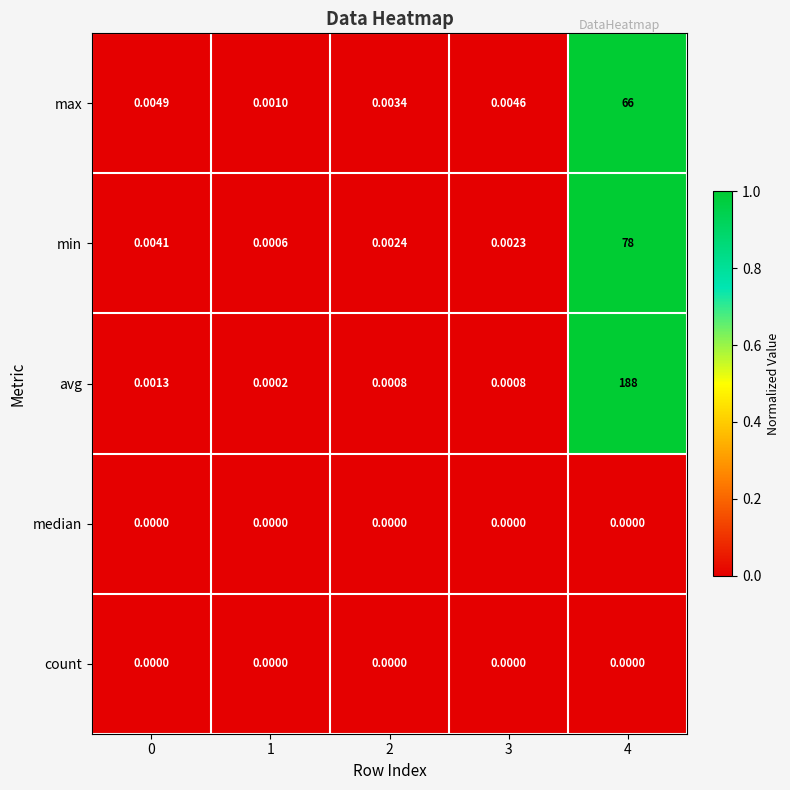

Which series has the largest range (max minus min)?

avg